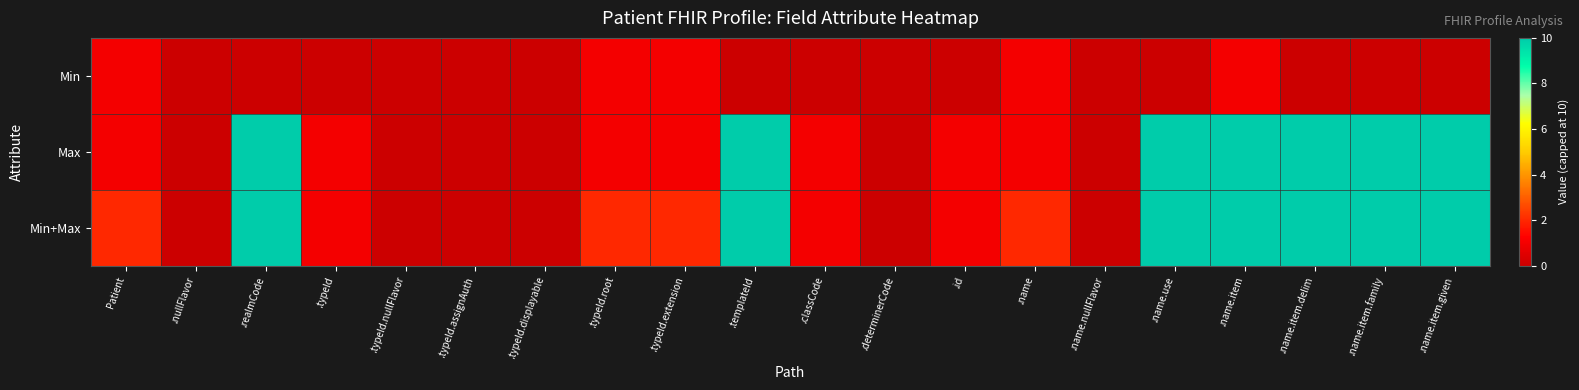

Count the number of data series in this chart.

3